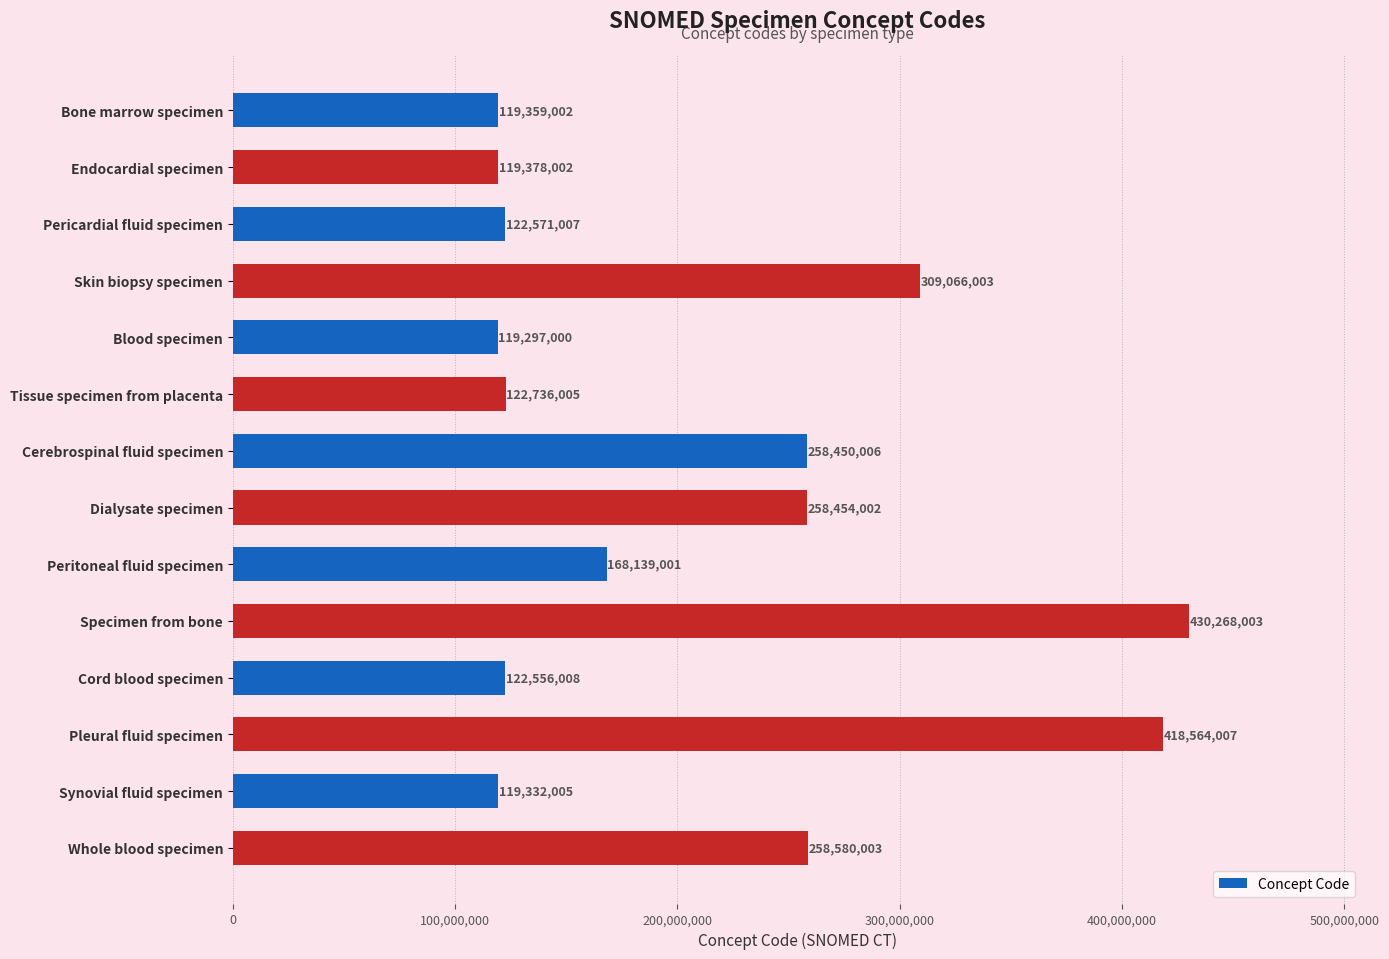

What is the label of the 3rd bar from the bottom?

Pleural fluid specimen